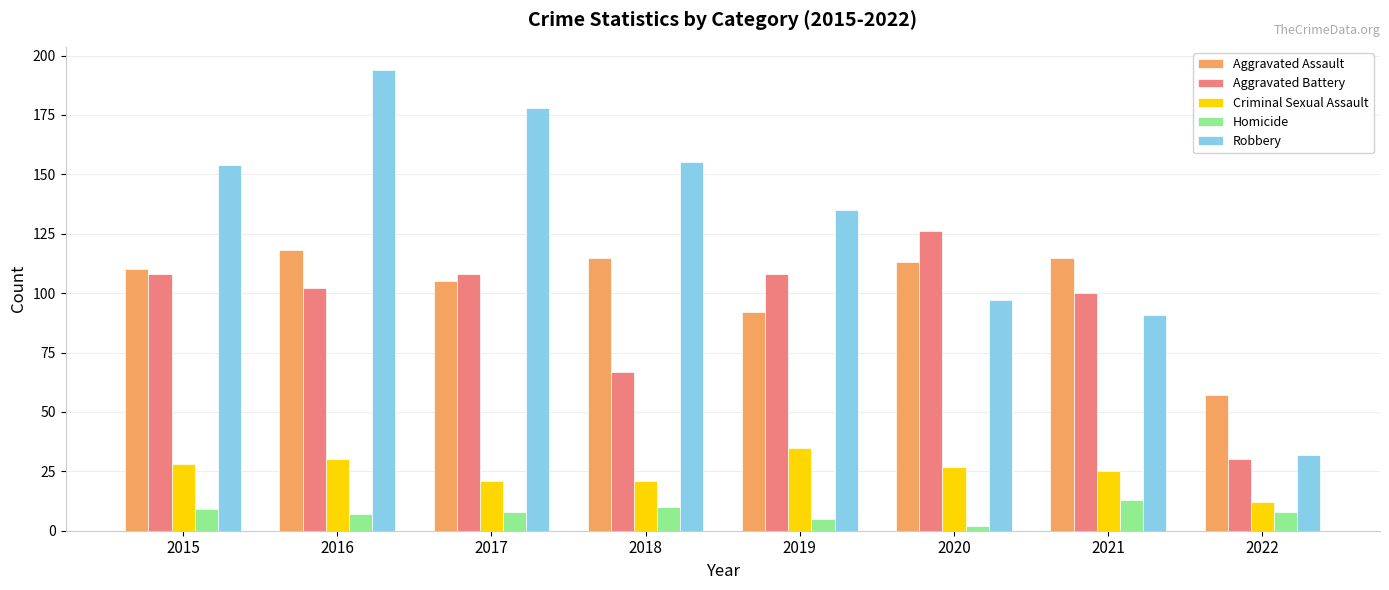

How many bars are there in each group?

5